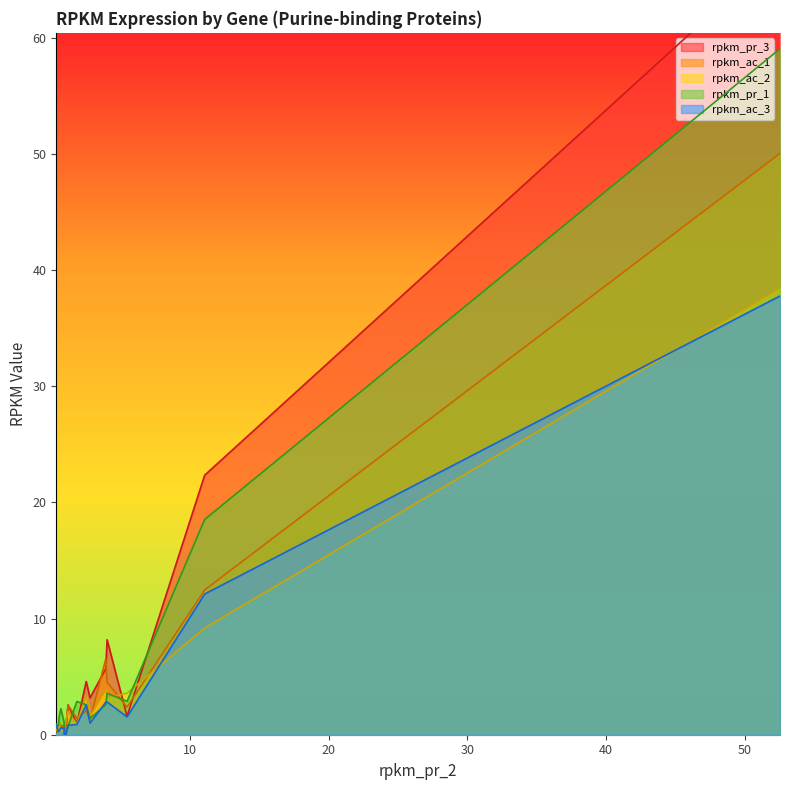

True or false: rpkm_ac_3 has a value of 0.3 at bin.18_01730.

True